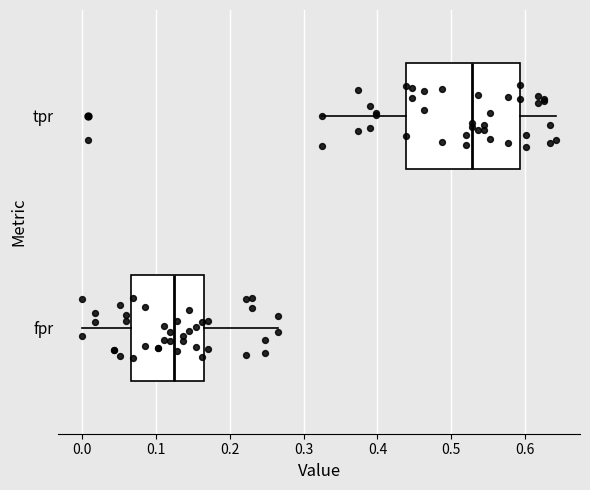

Where is the right edge of the box for fpr on the x-axis? The values are not printed on the chart, so give them approximately, as read against the axis.

0.16